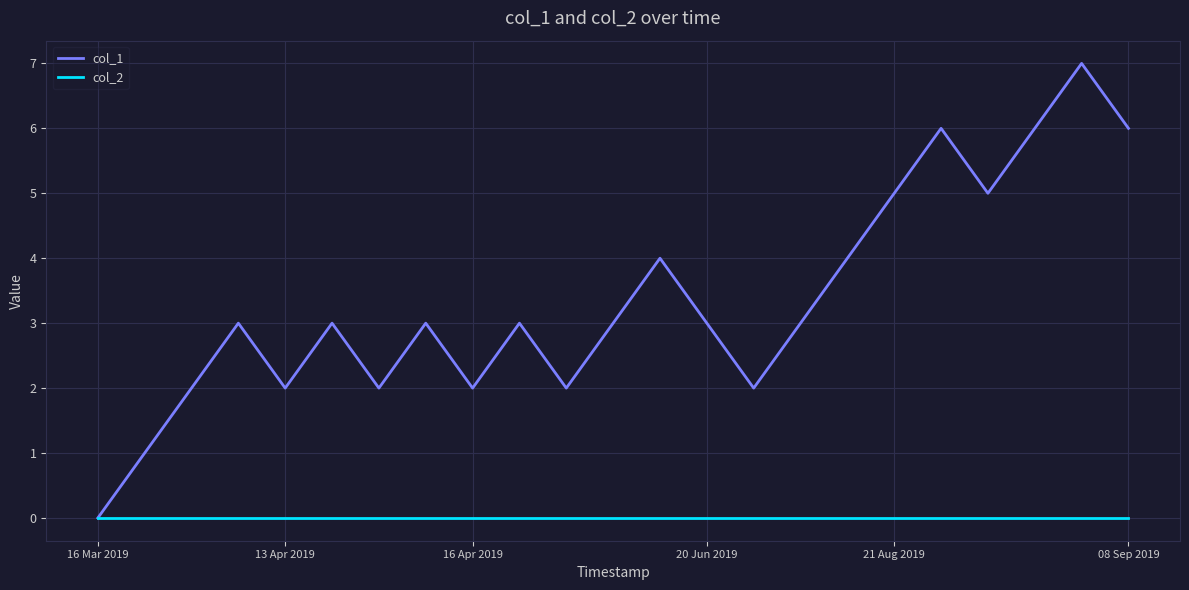

Which series has the widest spread of values?

col_1